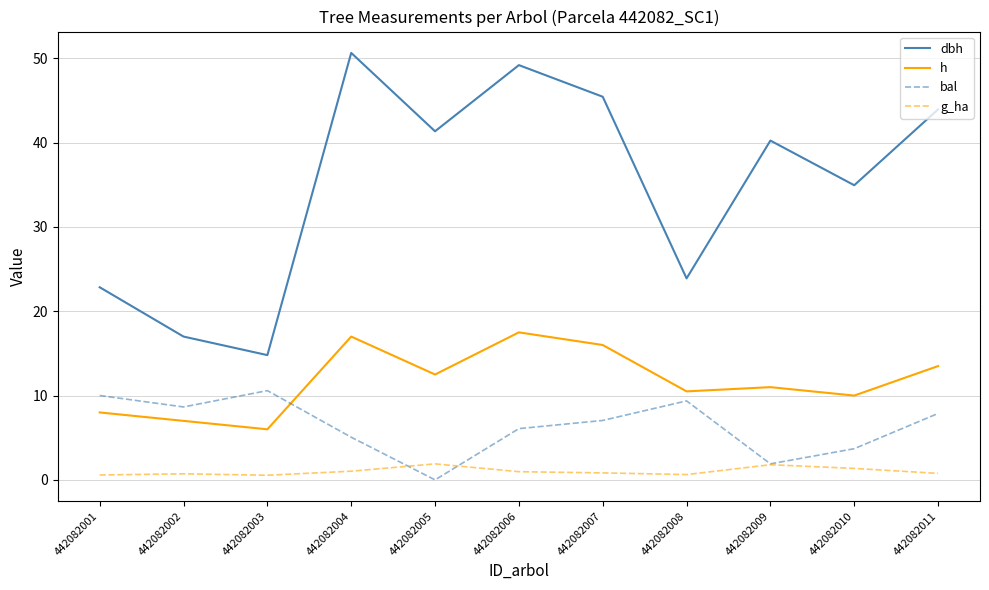

Does the chart display data point markers on the line(s)?

No